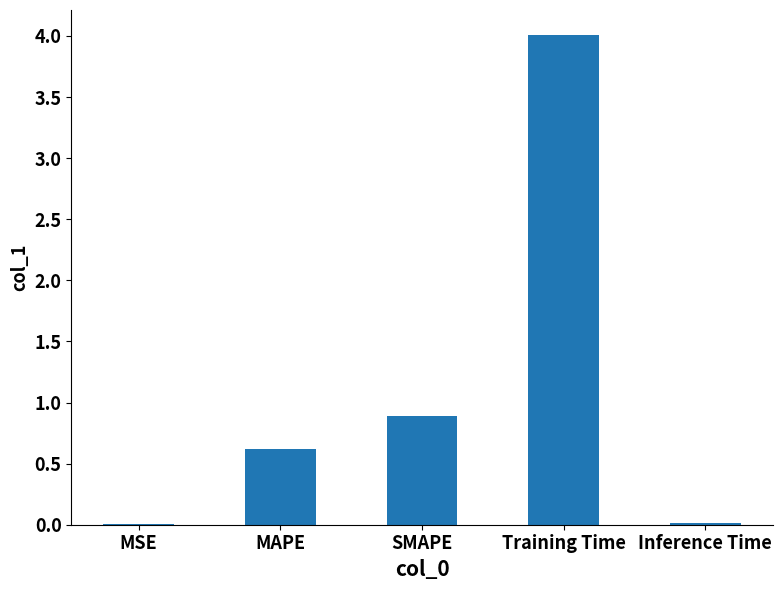

True or false: the data shows 0.6 at MAPE.

True